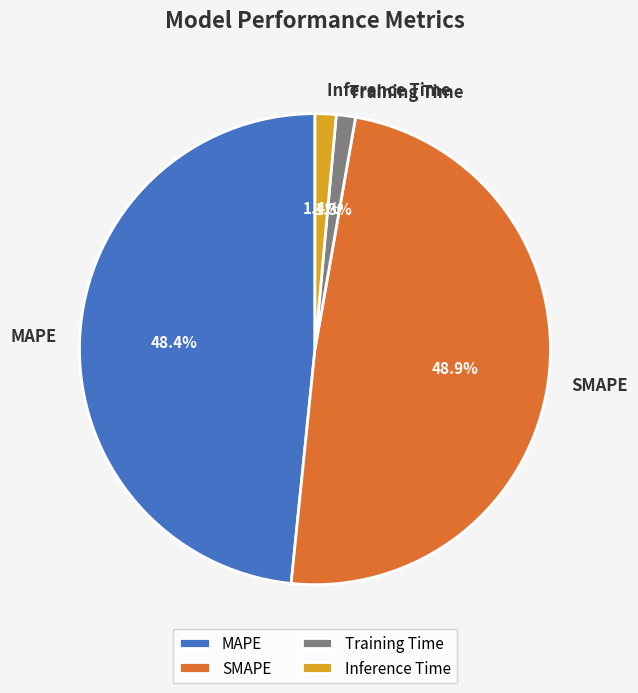

What percentage is the SMAPE slice, to the nearest percent?

49%